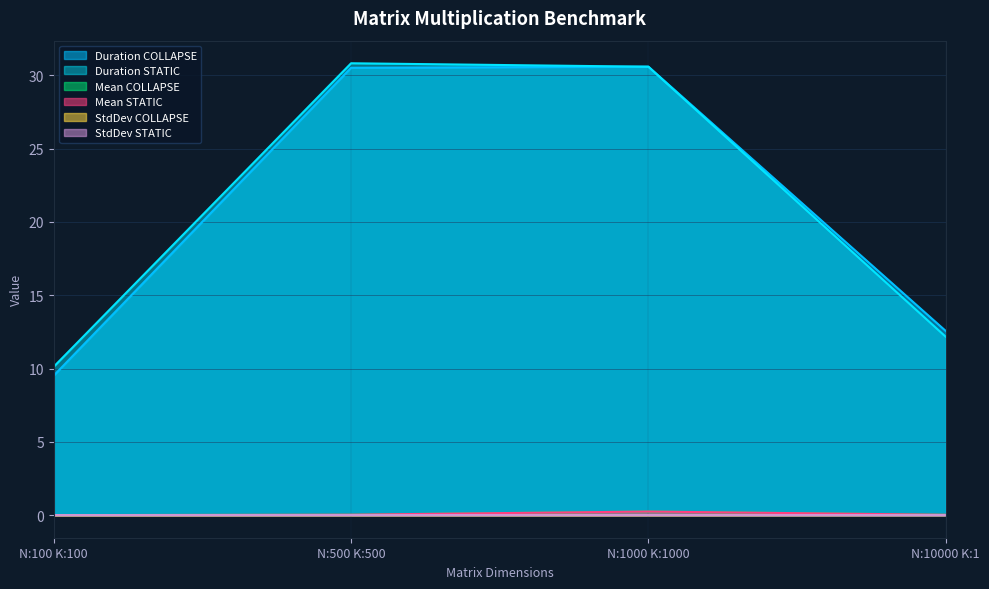

Does the chart display data point markers on the line(s)?

No